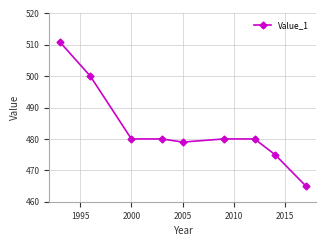

What is the smallest value displayed?

465